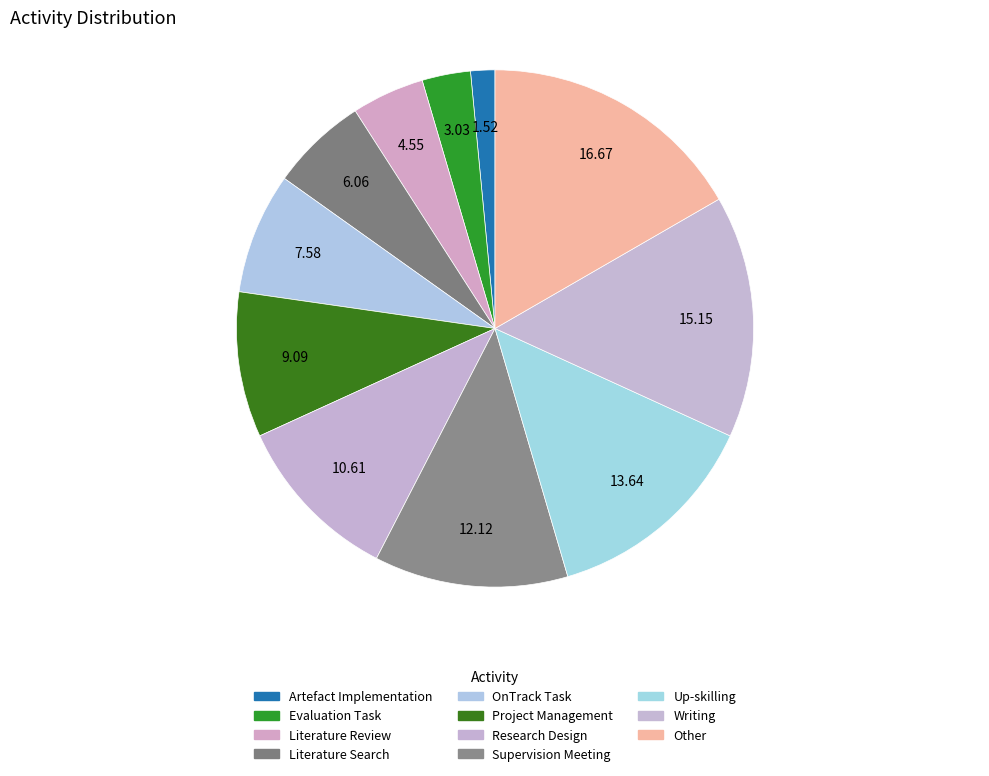

What is the total percentage of Supervision Meeting and Up-skilling?

25.8%